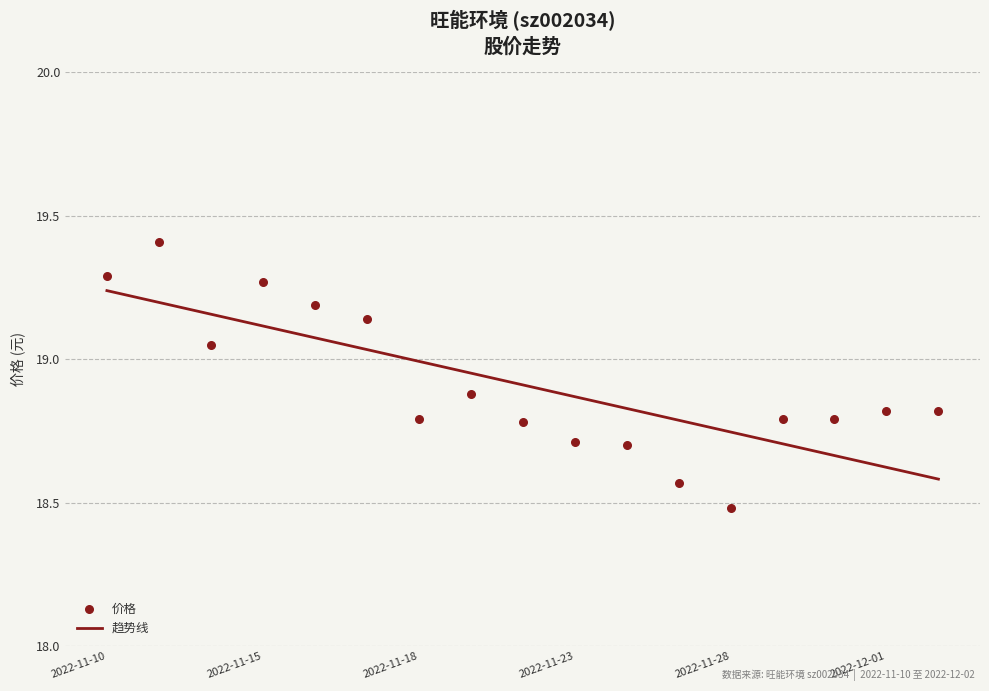

What is the change in value from 2022-11-10 to 2022-11-24?

-0.6